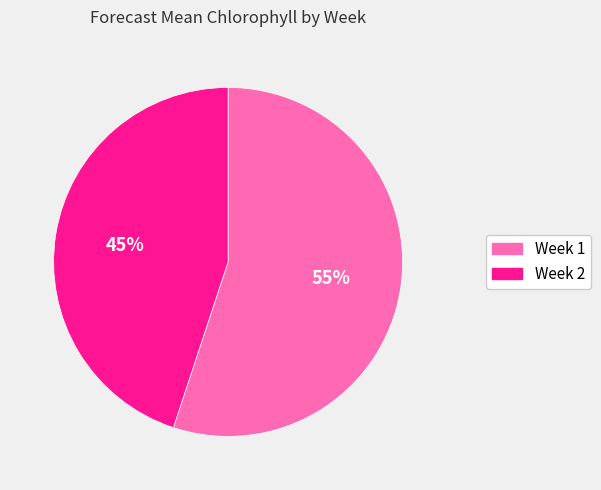

Which has a higher value, Week 2 or Week 1?

Week 1